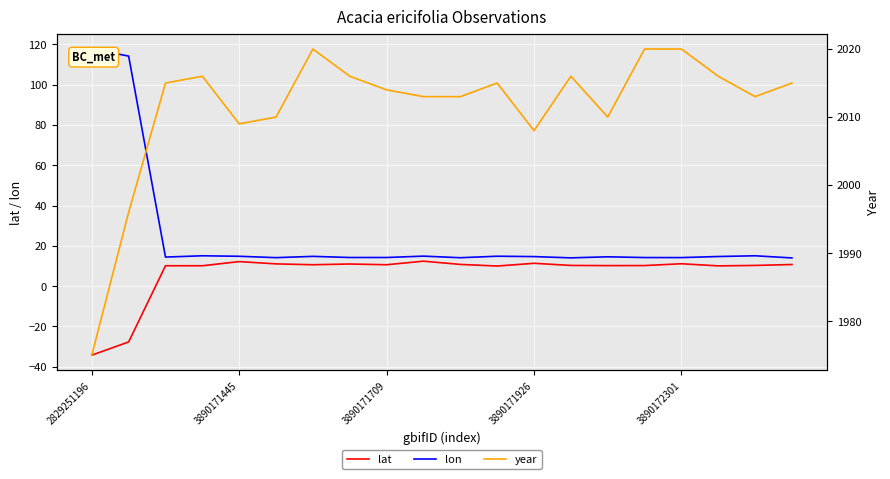

How many series are shown in this chart?

3